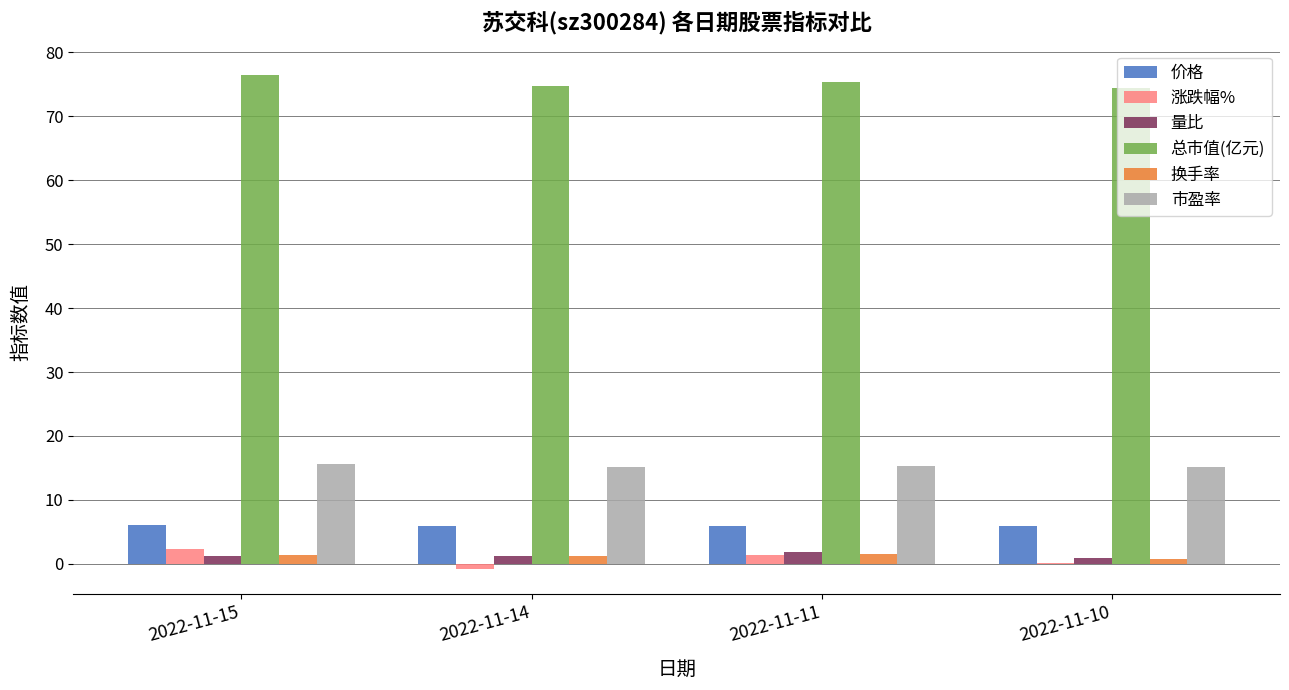

What is the maximum value shown in the chart?

76.5